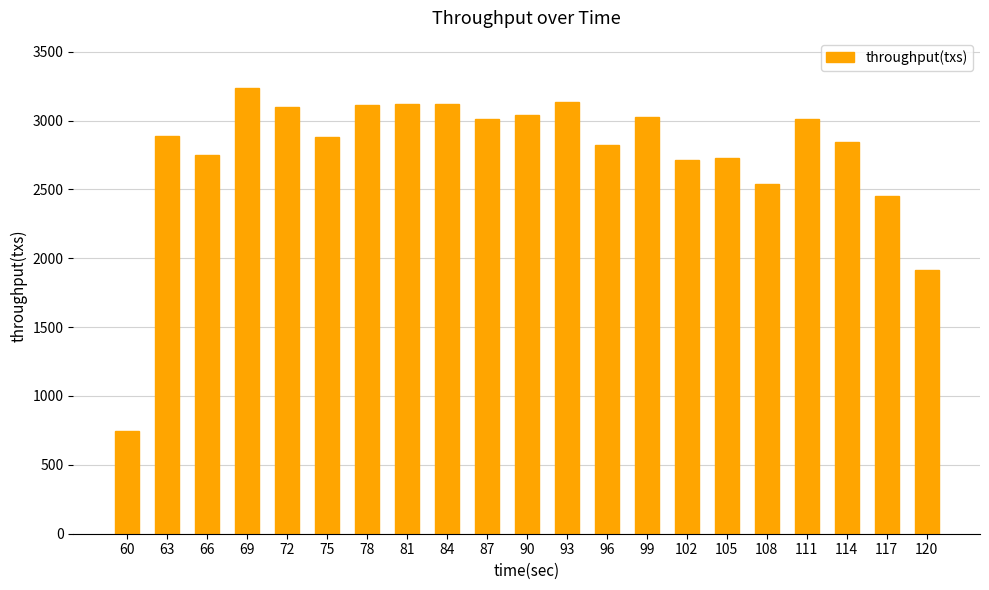

What is the difference between the maximum and minimum values?

2487